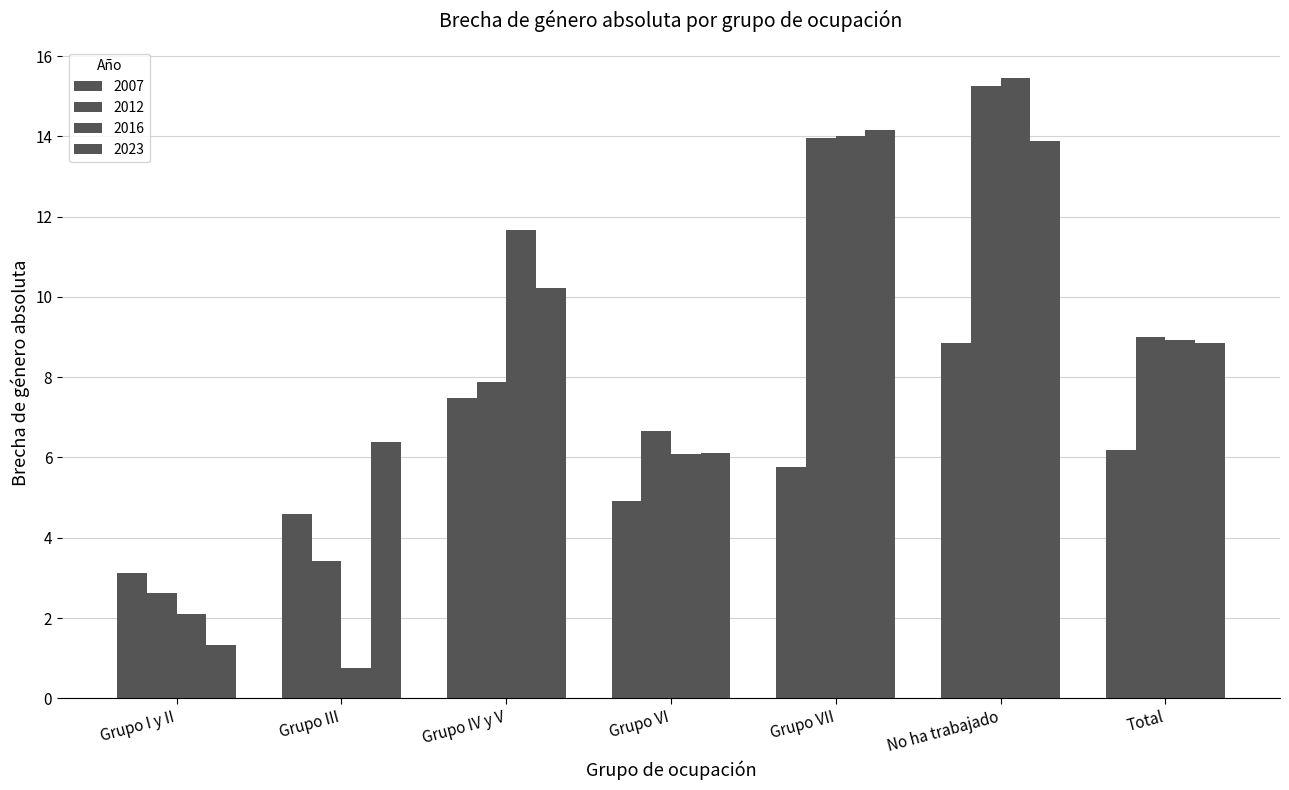

What is the total value across all series at Grupo IV y V?

37.3